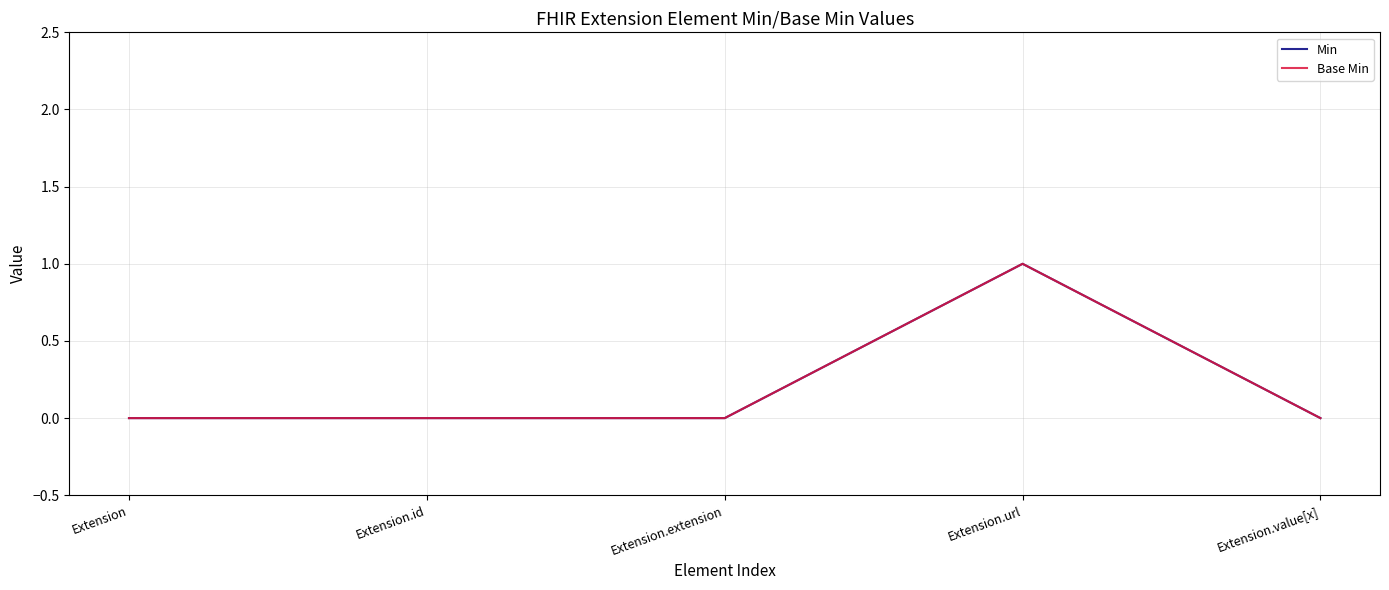

Reading left to right, what are all the values shown in this chart?

Min: 0	0	0	1	0
Base Min: 0	0	0	1	0